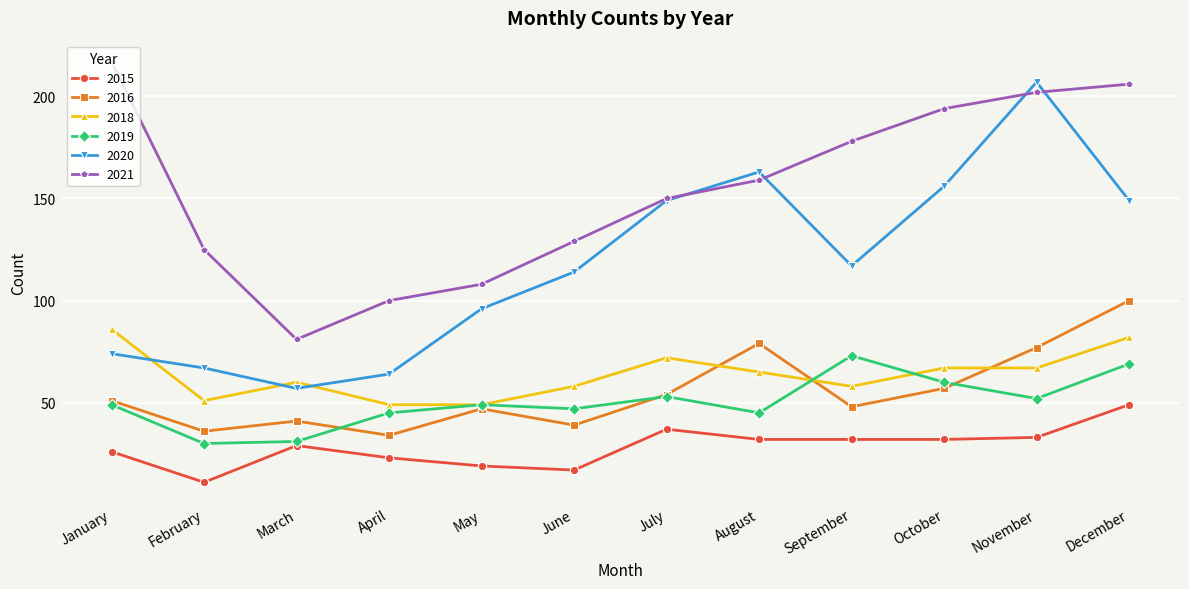

What is the difference between the highest and lowest values at June?

112